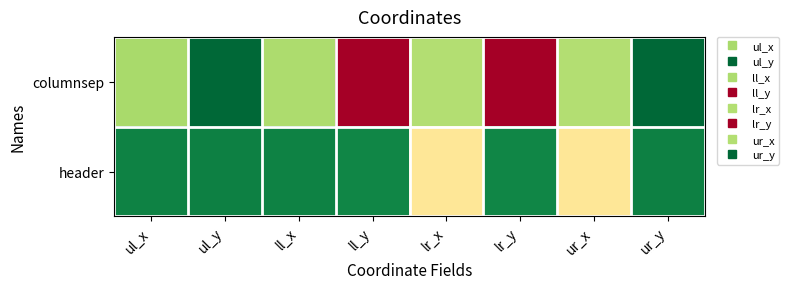

Between ul_x and ll_y, which is larger?

ll_y